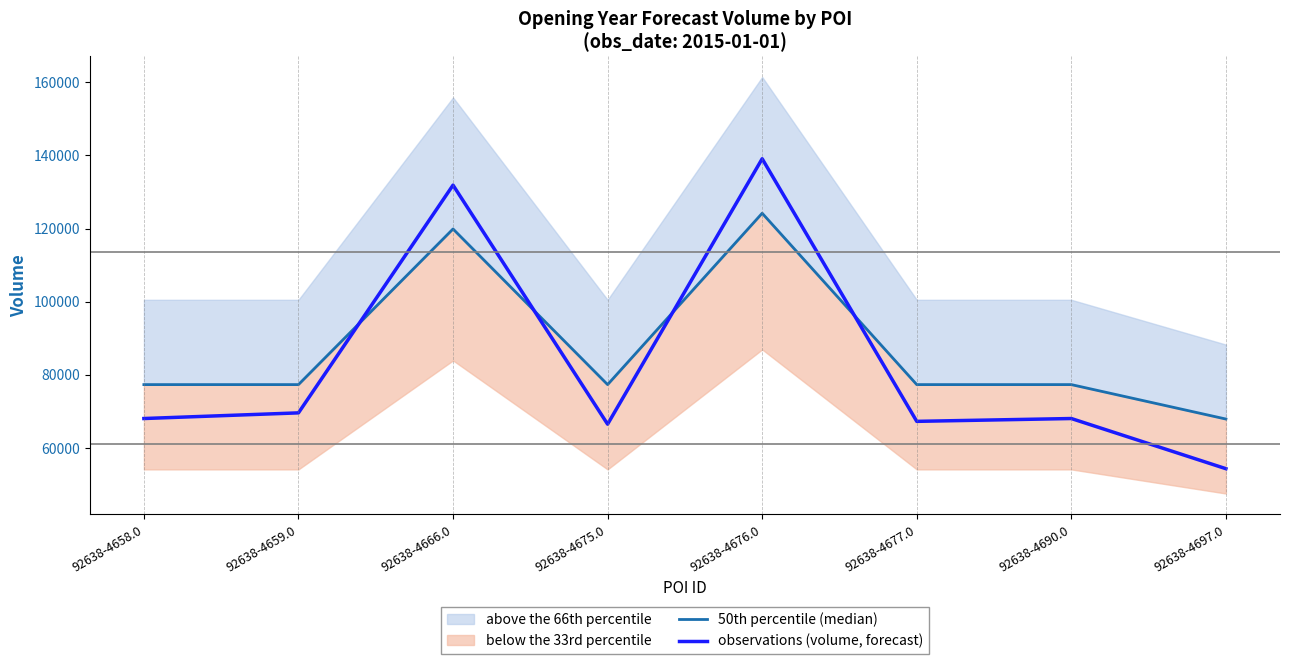

How many intersections are there between observations (volume, forecast) and 50th percentile (median)?

4